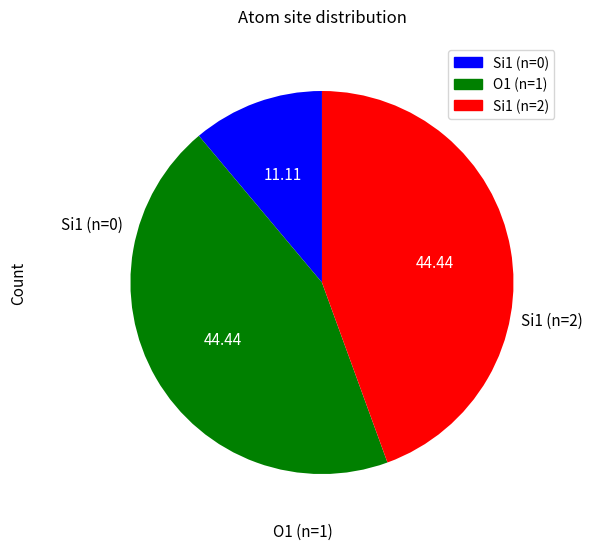

Is there a majority slice in this chart?

No